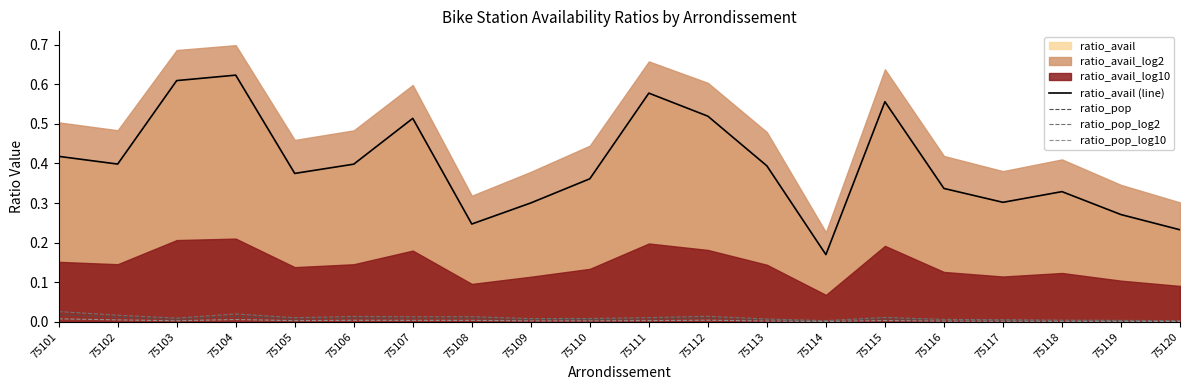

At which category does ratio_avail (line) reach its first local valley?

75102